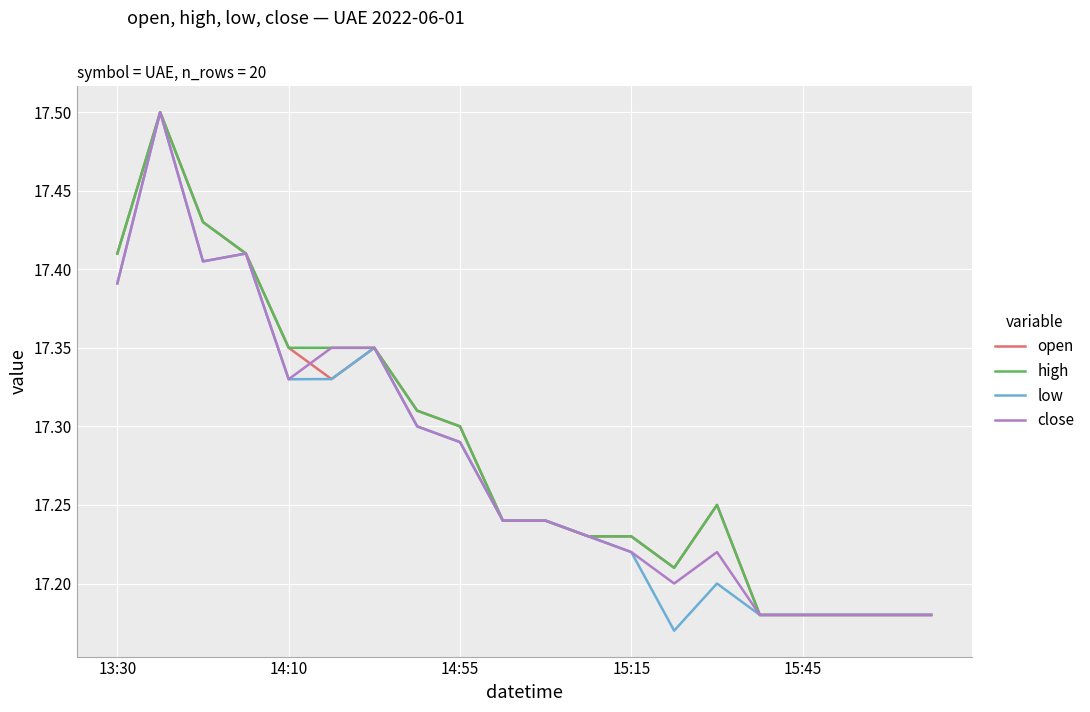

What is the highest value of the close series?

17.5